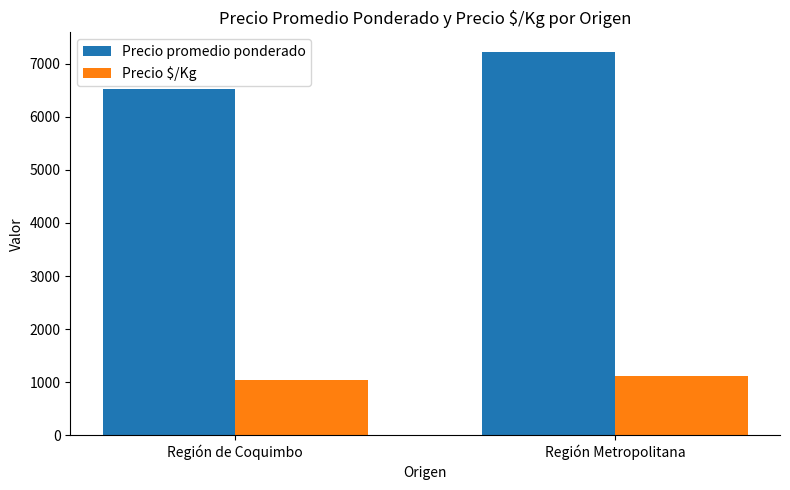

What is the value of the Precio promedio ponderado bar at the 2nd from the left?

7231